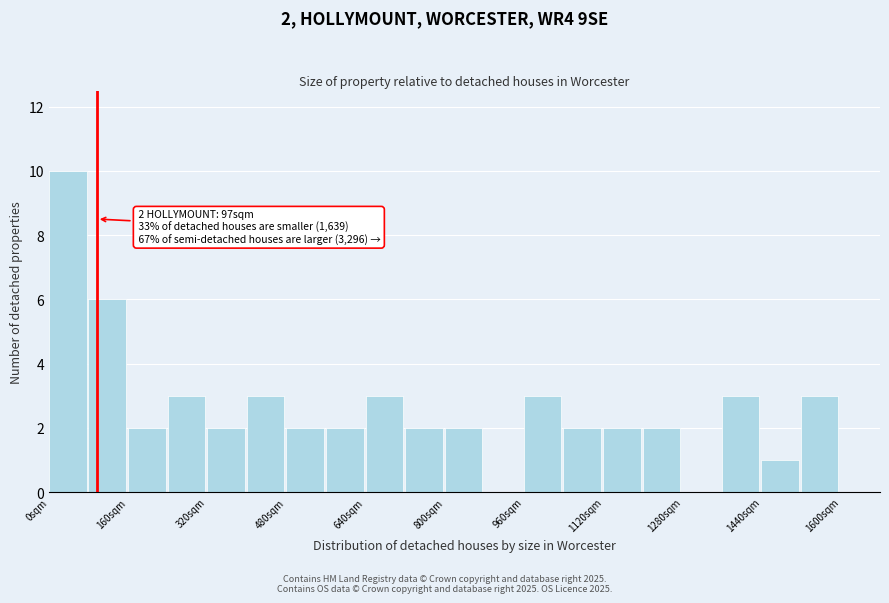

Which range on the x-axis has the tallest bar?

0 to 80